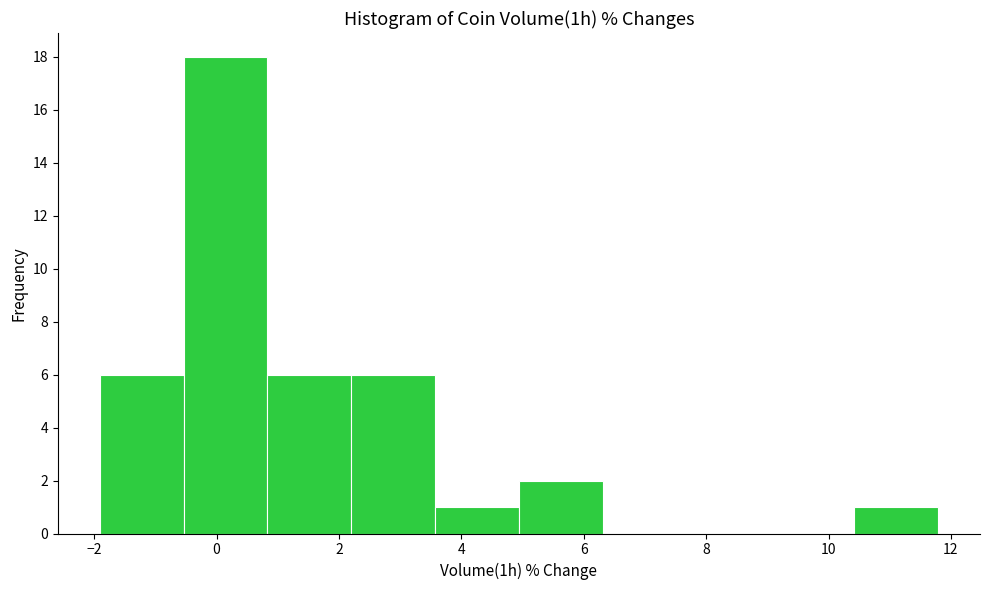

Which range on the x-axis has the tallest bar?

-0.6 to 0.8